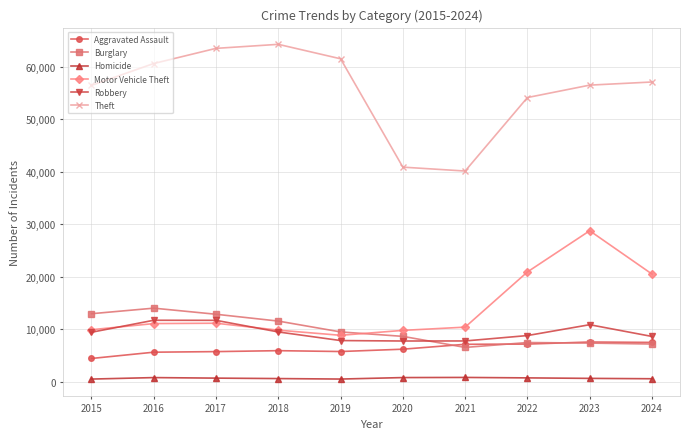

What is the difference between the maximum and minimum values in the Homicide series?

311